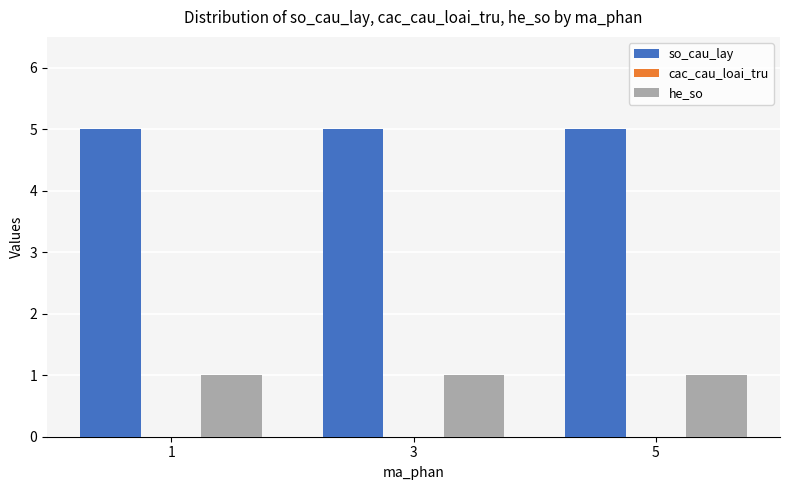

What is the spread (max minus min) of values at 3?

4